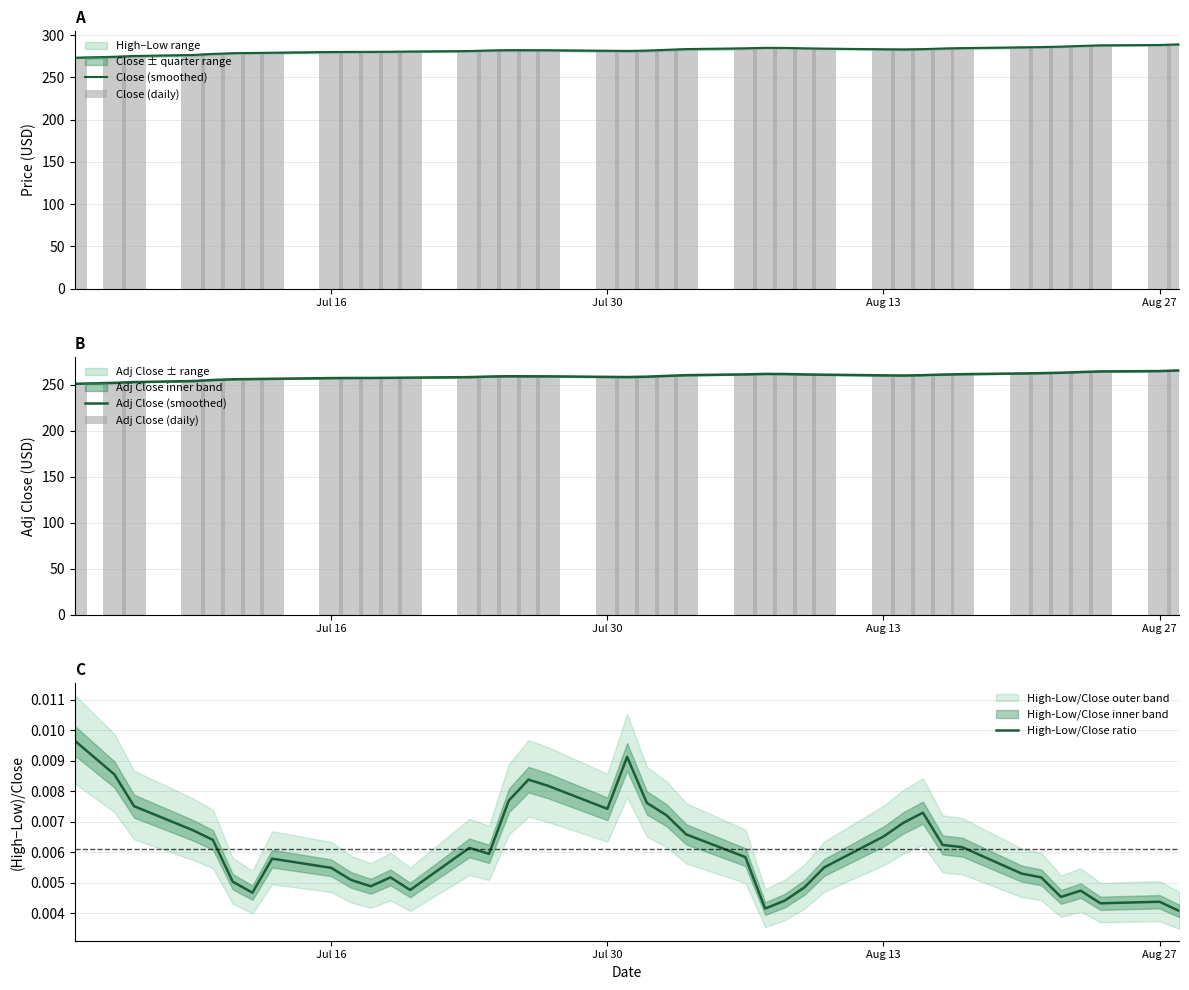

What is the lowest value of the Close (smoothed) series?

273.1